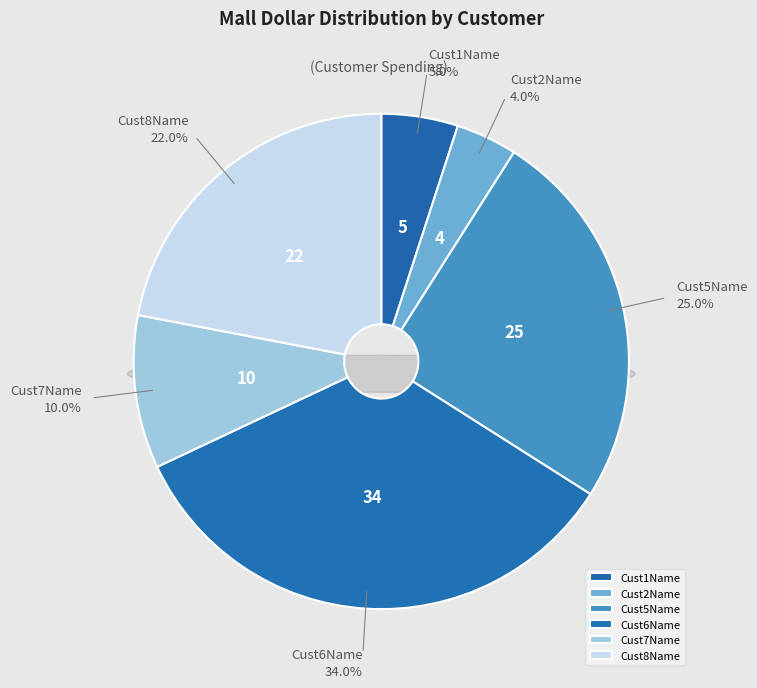

What is the change in value from Cust6Name to Cust8Name?

-12